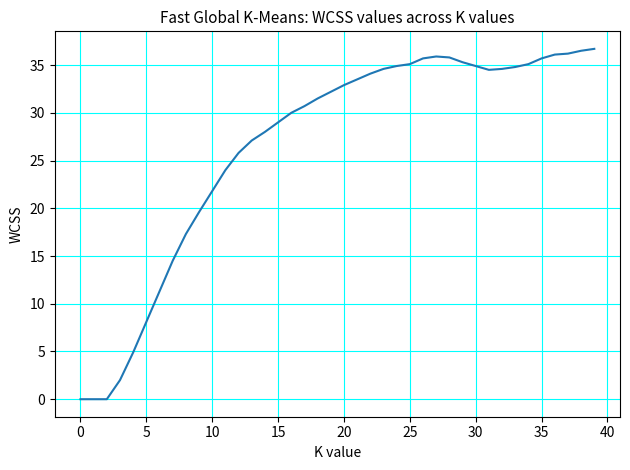

What is the maximum value shown in the chart?

36.7